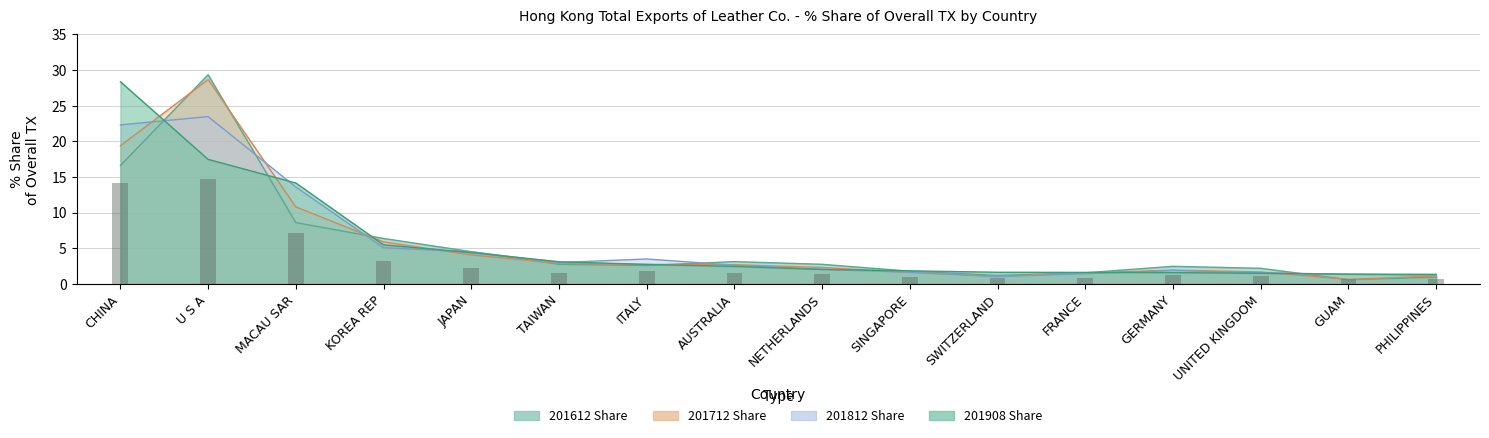

Is it true that 201712 Share equals 0.6 at SWITZERLAND?

False